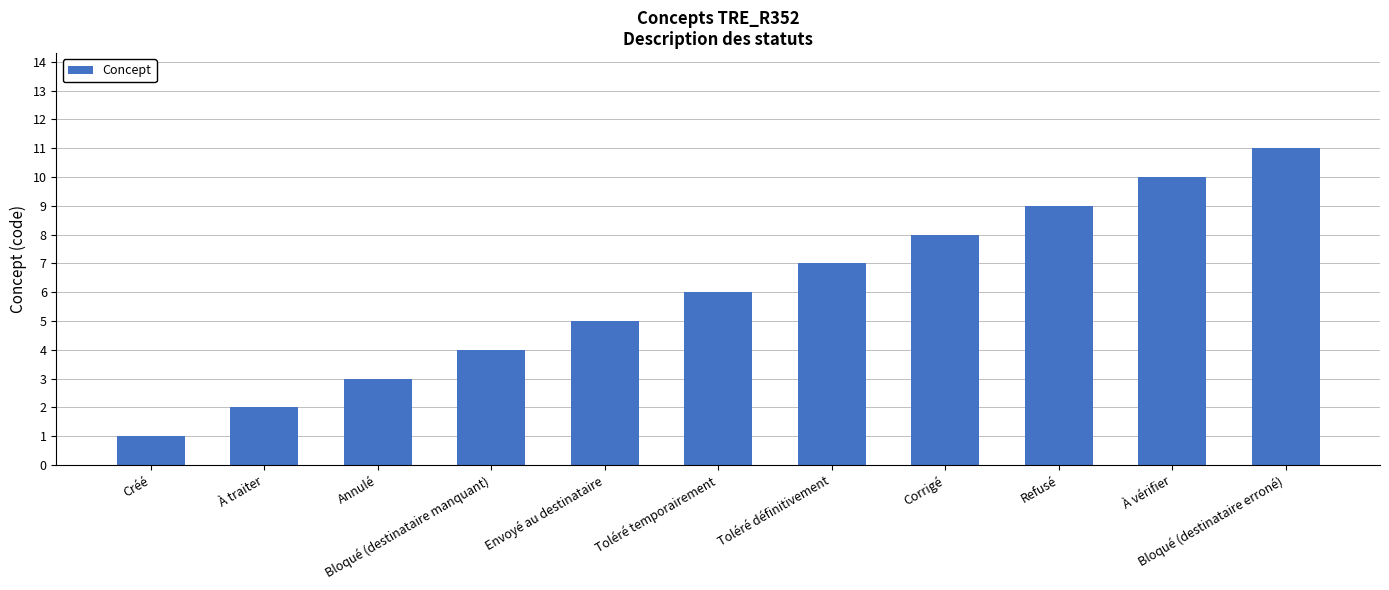

Is it true that the value at Corrigé is 3?

False